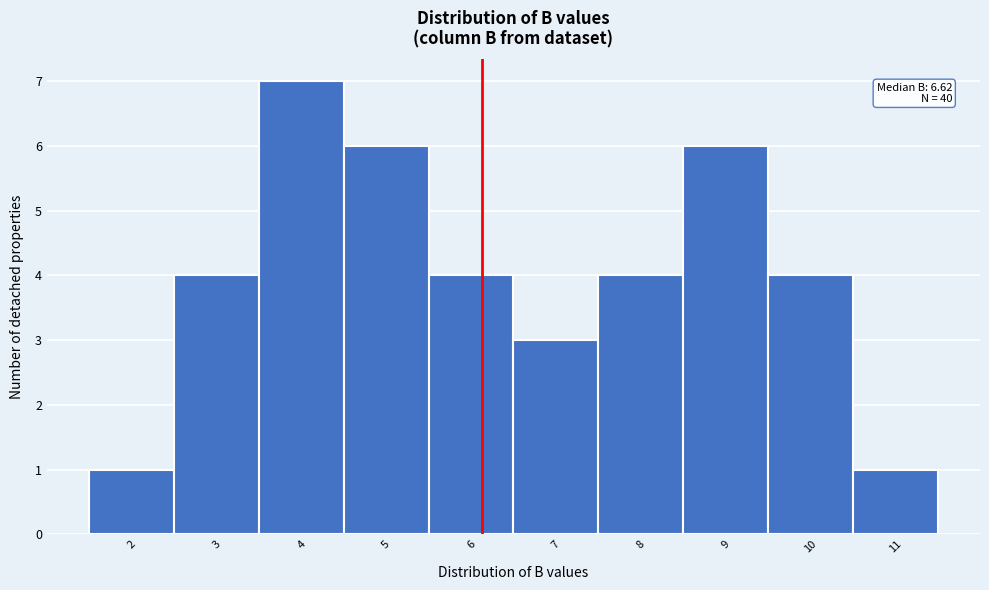

Reading right to left, extract all data points from this chart.

11=1	10=4	9=6	8=4	7=3	6=4	5=6	4=7	3=4	2=1